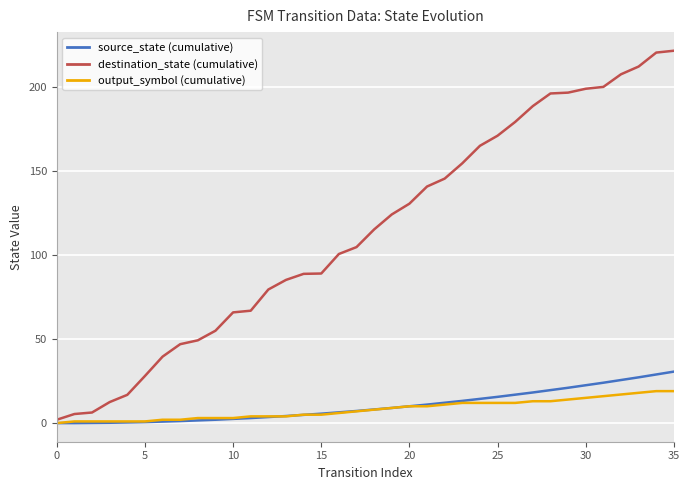

Which series has the largest total across all categories?

destination_state (cumulative)